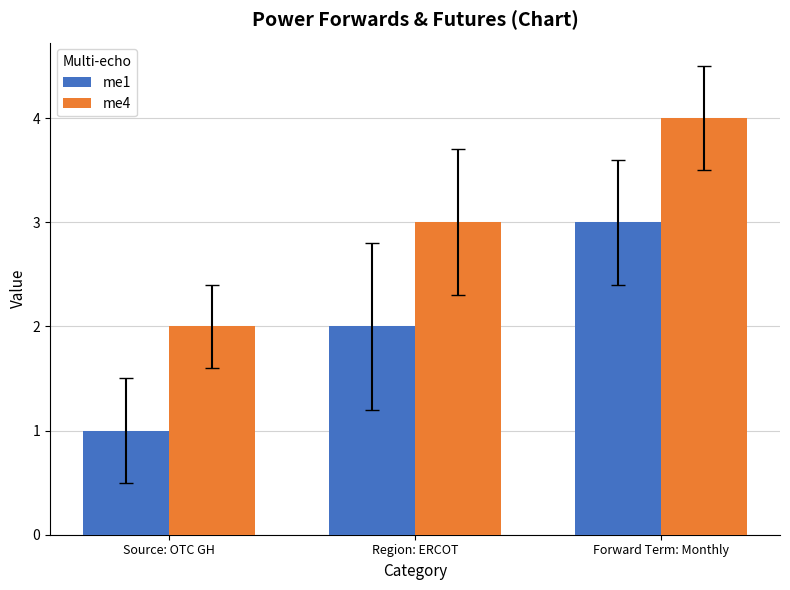

At Forward Term: Monthly, list the series in order from smallest to largest.

me1, me4